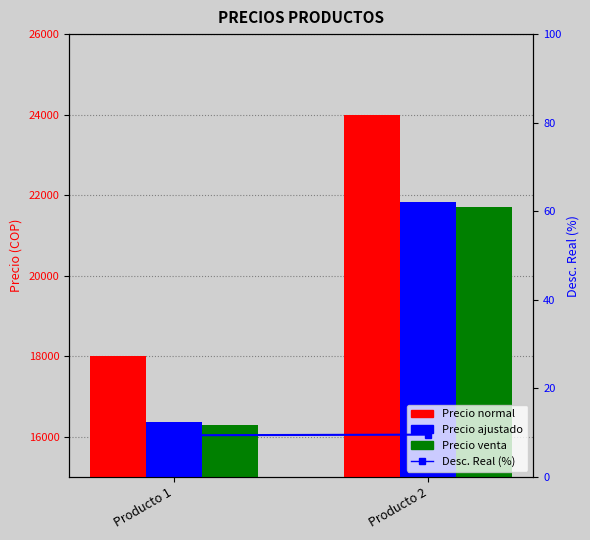

Which category has the lowest value in the Precio normal series?

Producto 1